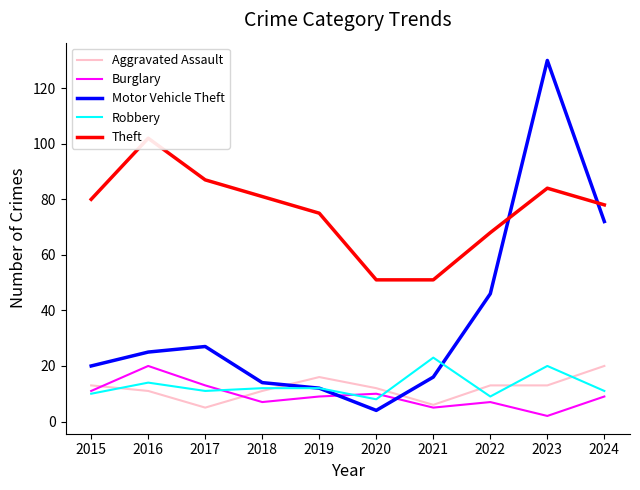

Between which two adjacent categories do Robbery and Motor Vehicle Theft first intersect?

2021 and 2022